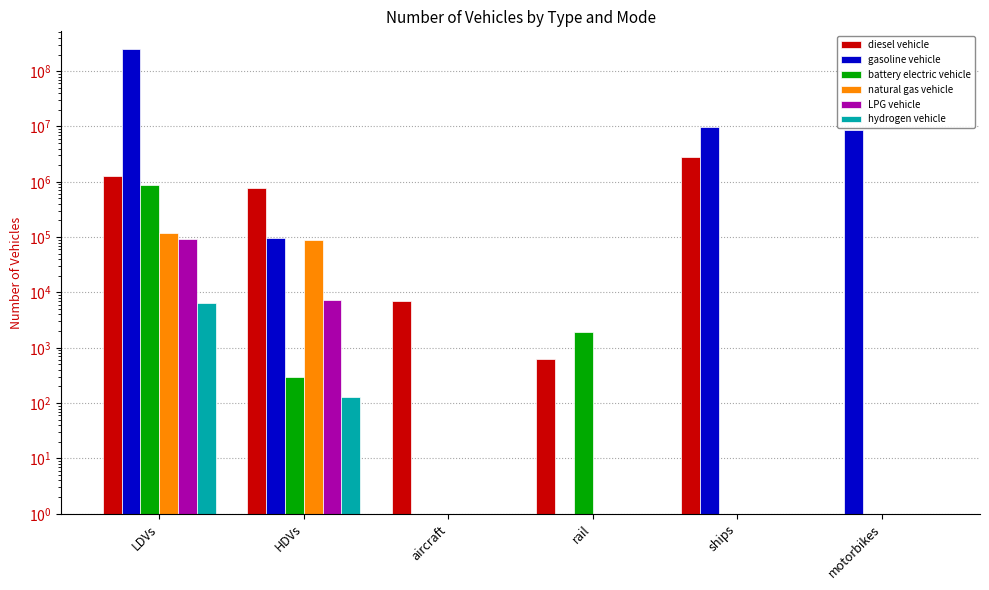

What is the spread (max minus min) of values at ships?

9854565.4